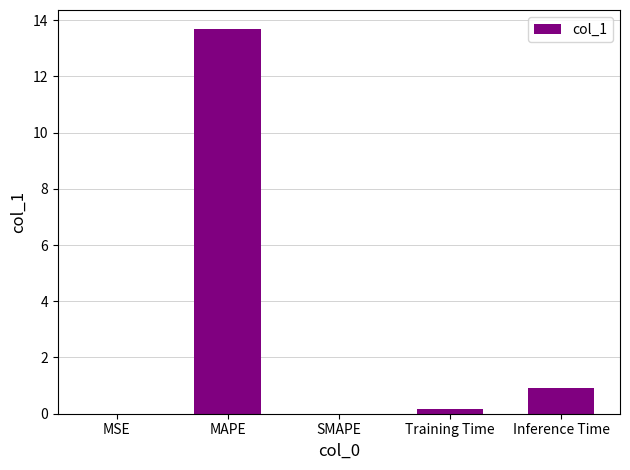

Is it true that the value at Inference Time is 0.9?

True